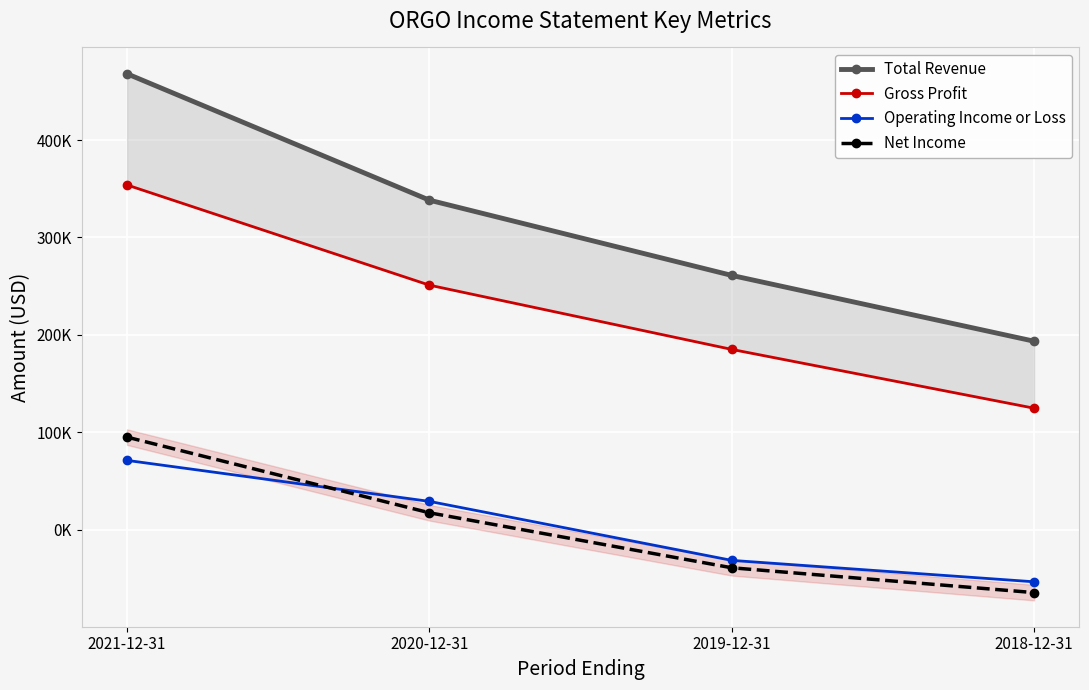

The value of Gross Profit at 2019-12-31 is 185000. True or false?

True